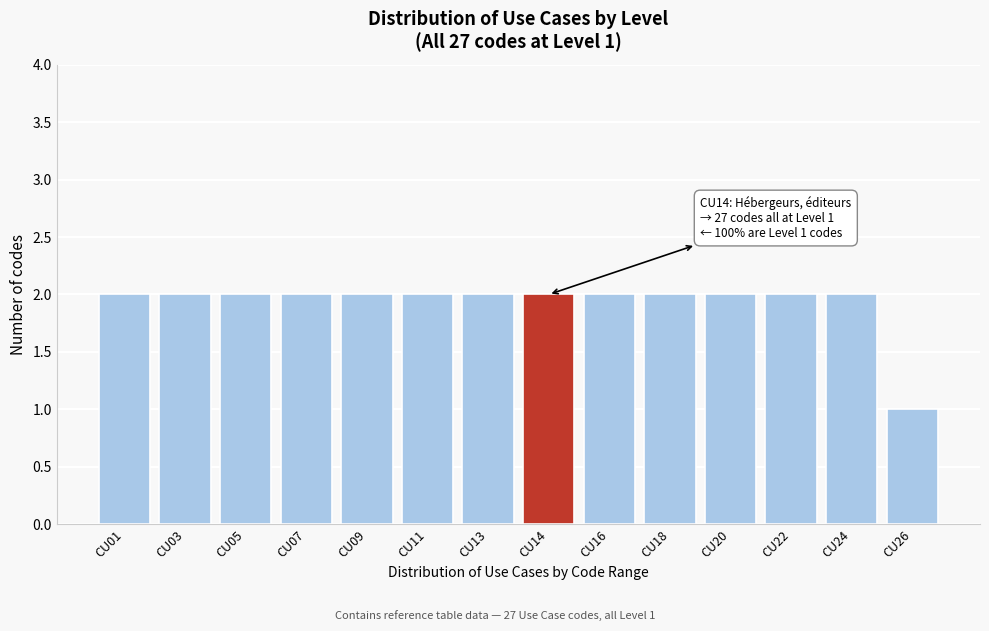

Reading left to right, extract all data points from this chart.

2	2	2	2	2	2	2	2	2	2	2	2	2	1